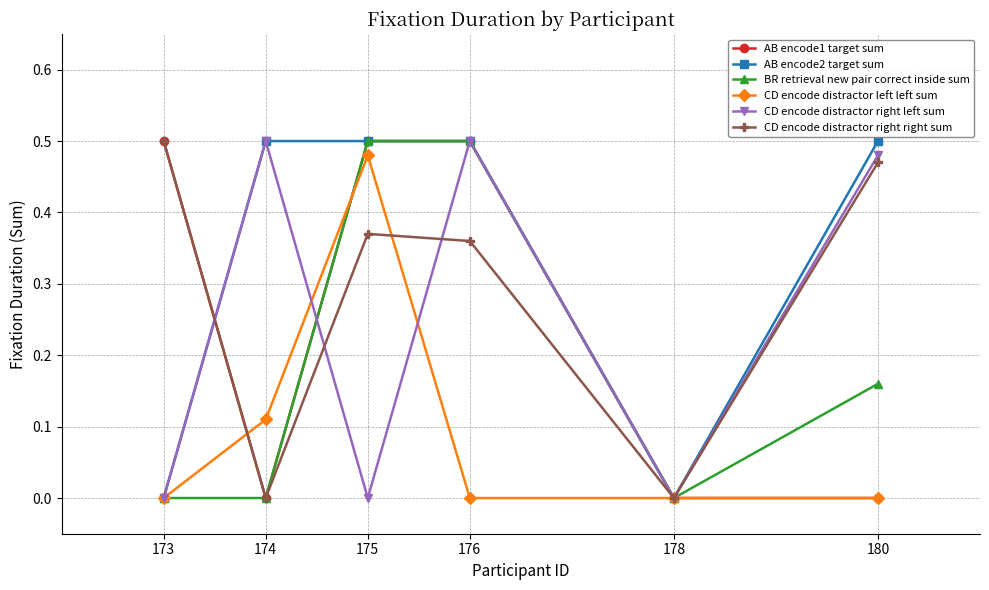

Which series has the largest total across all categories?

AB encode2 target sum